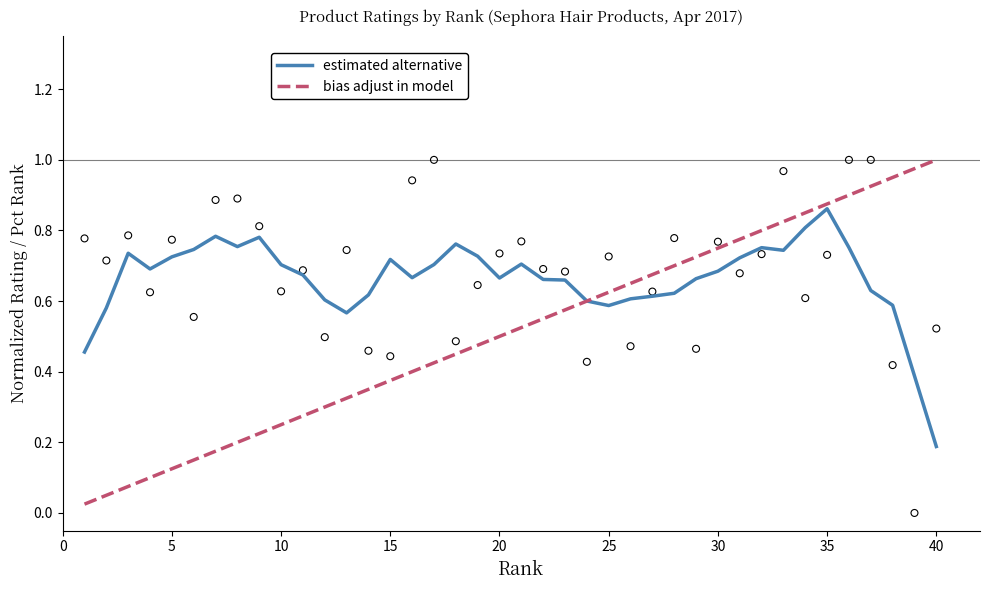

At how many categories does at least one series exceed 0?

40